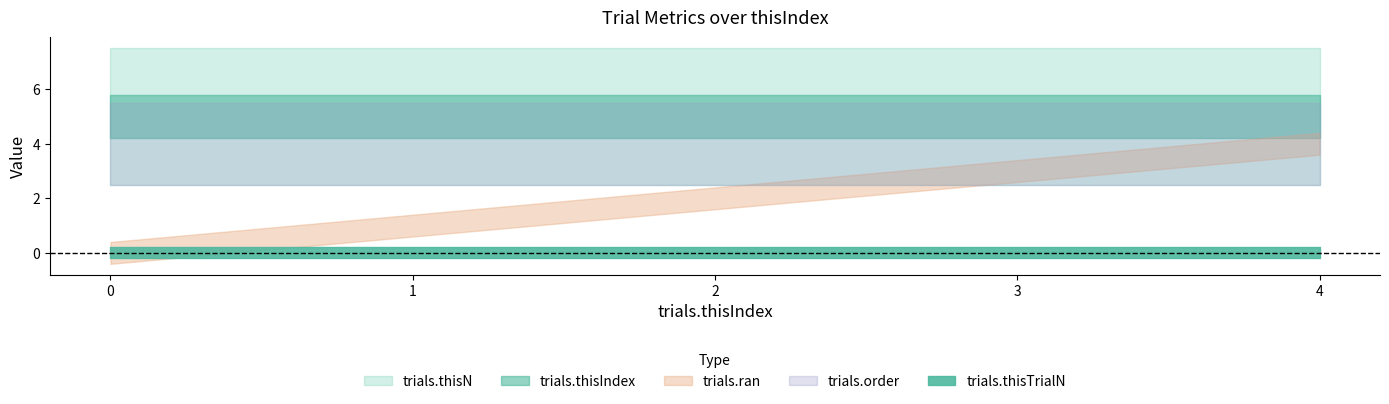

What are all the series names shown in the legend?

trials.thisIndex, trials.thisTrialN, trials.thisN, trials.ran, trials.order